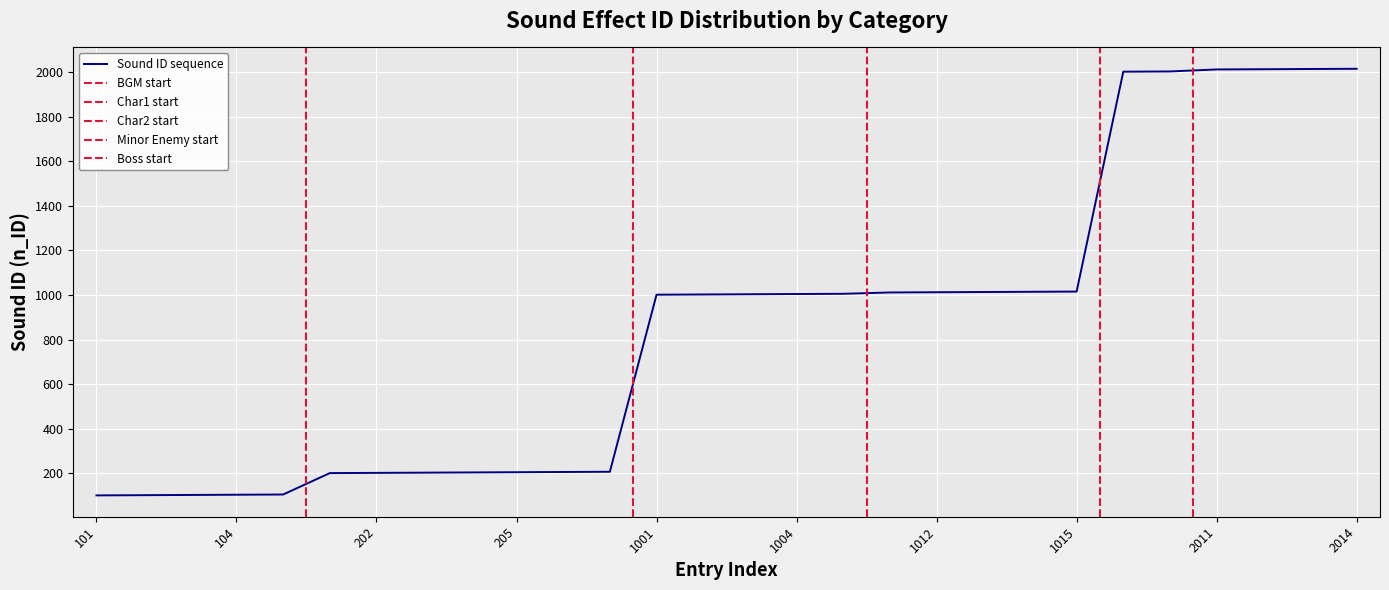

List the labels in order of value, largest first.

2014, 2013, 2012, 2011, 2002, 2001, 1015, 1014, 1013, 1012, 1011, 1005, 1004, 1003, 1002, 1001, 207, 206, 205, 204, 203, 202, 201, 105, 104, 103, 102, 101